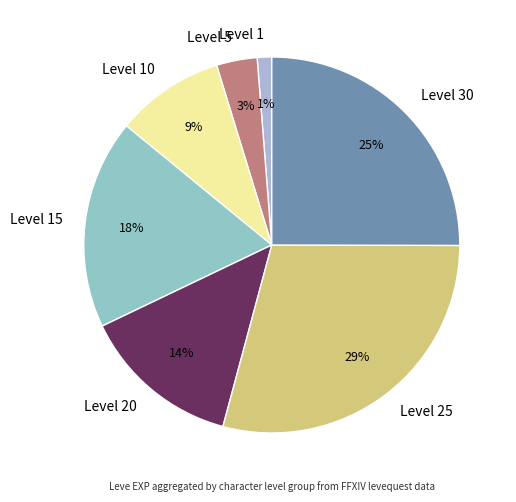

To the nearest percent, what is the difference between the largest and smallest slice percentages?

28%